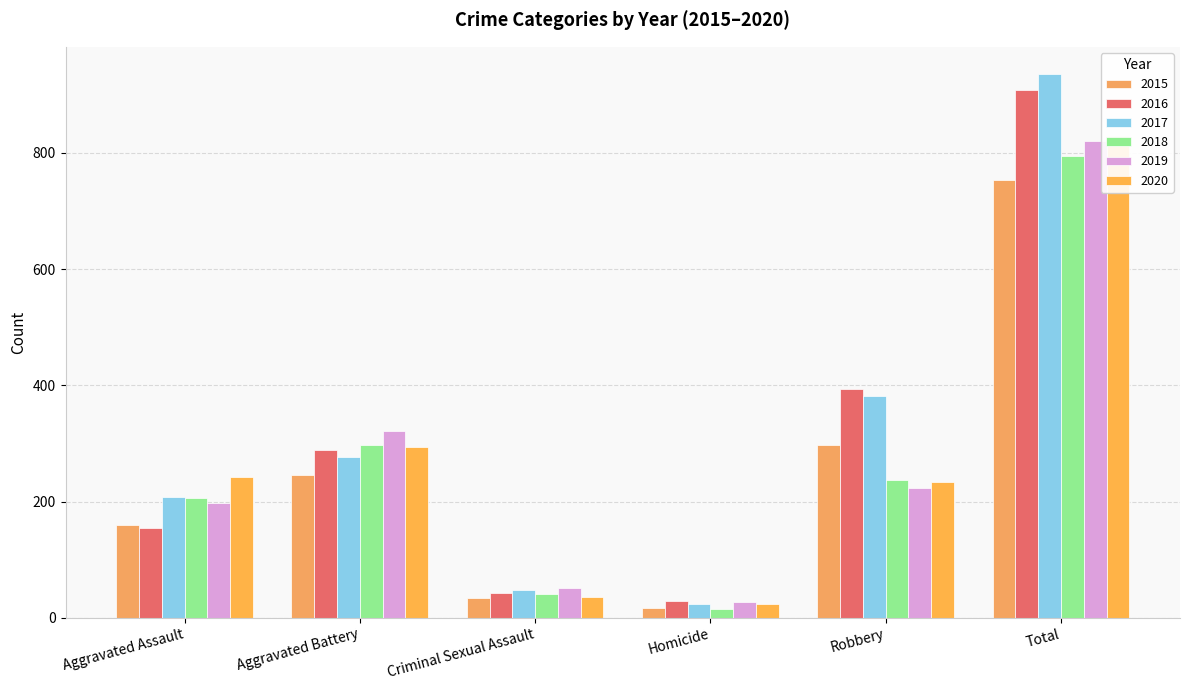

Reading left to right, list all the values displayed in this chart.

2015: 160	246	34	17	297	754
2016: 154	288	43	29	394	908
2017: 207	277	47	24	381	936
2018: 206	297	40	15	237	795
2019: 197	321	51	27	224	820
2020: 242	294	36	24	233	829